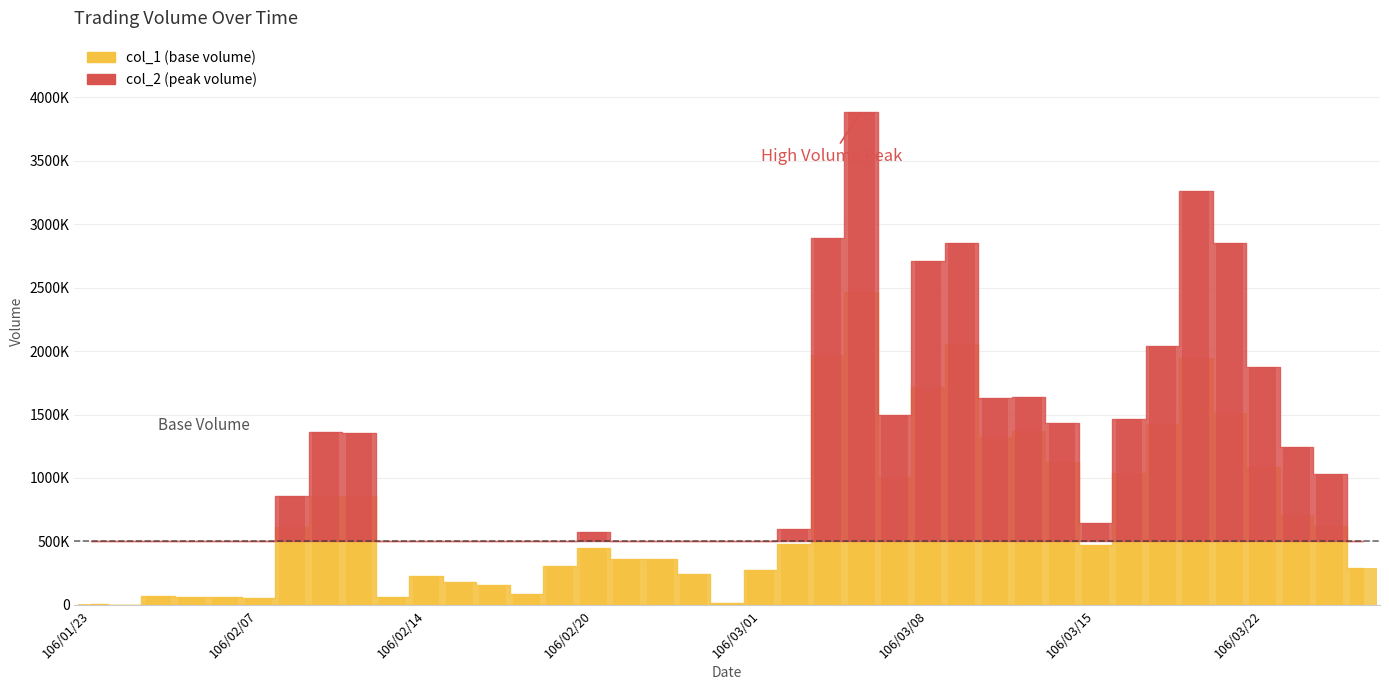

What is the difference between the maximum and second lowest values in the col_1 series?

2462000